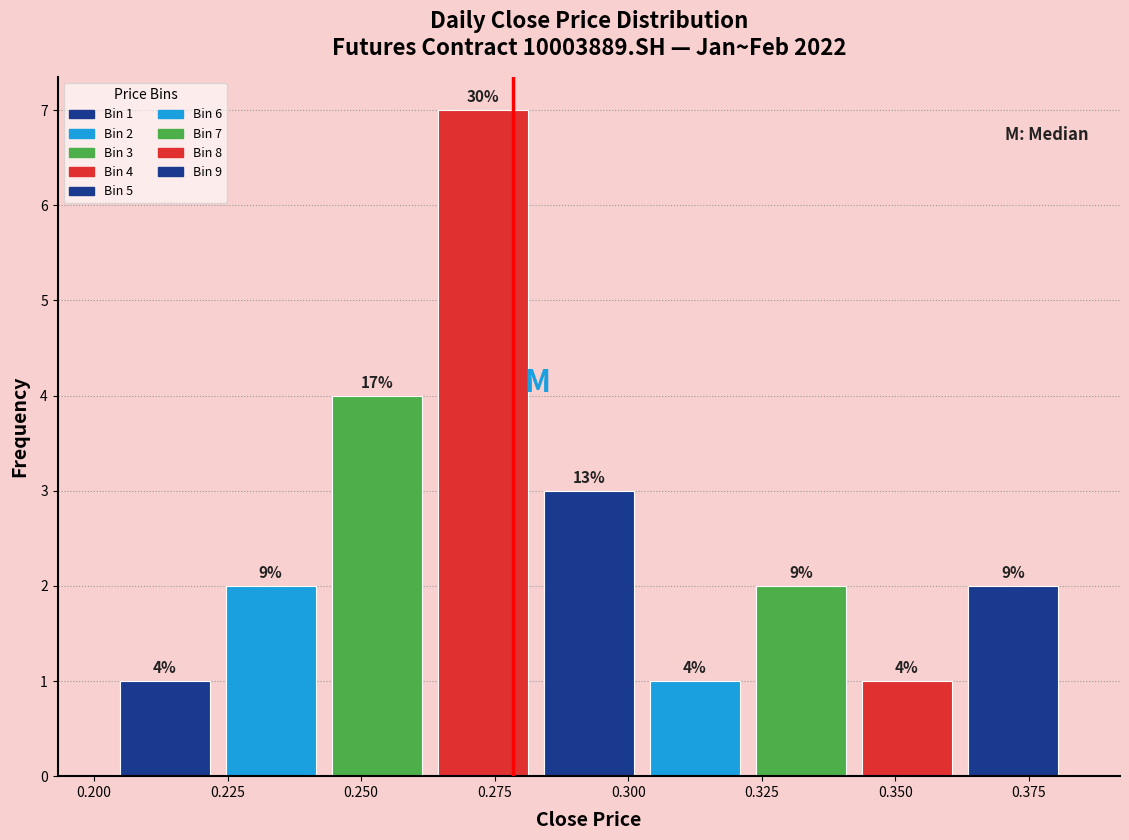

Around what value on the x-axis is the tallest bar? Give the approximate position of its centre, as read against the axis.

0.275